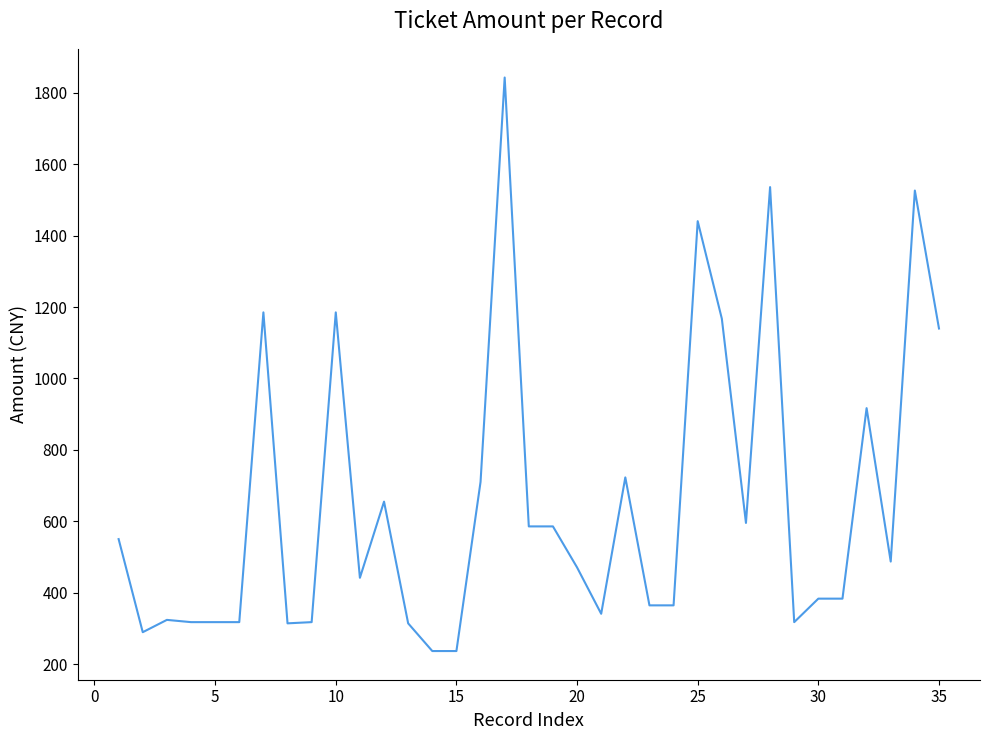

What is the smallest value displayed?

236.4